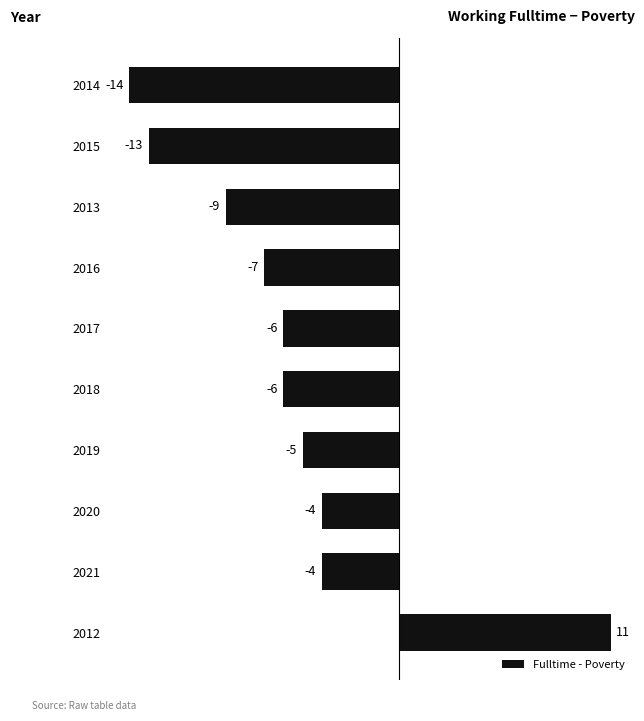

Is it true that the value at 2020 is -4?

True